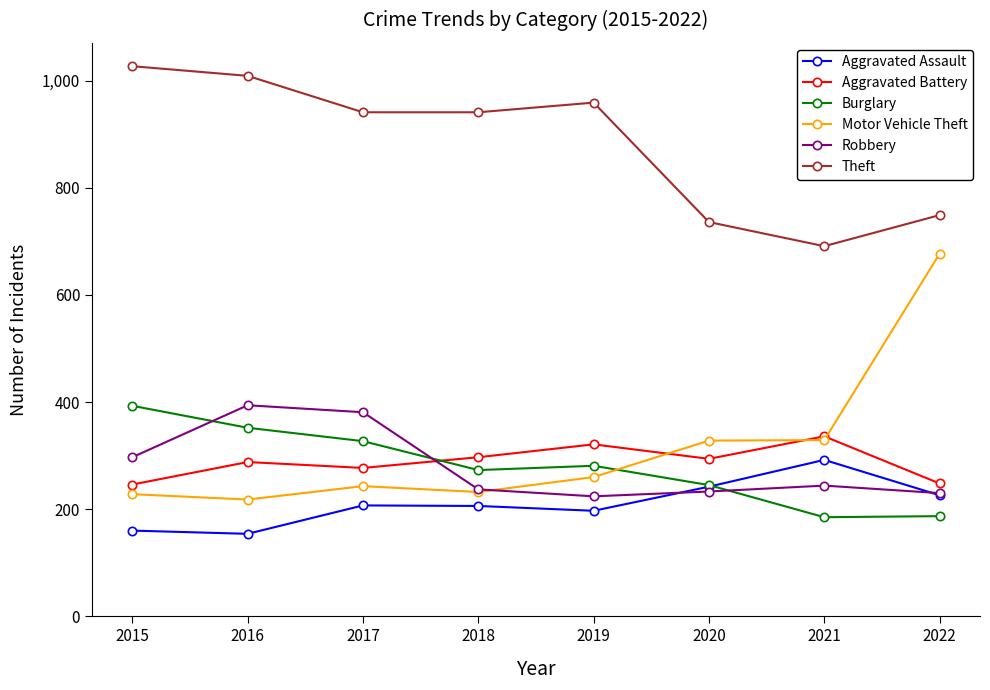

Which series changed the most between 2018 and 2021?

Theft